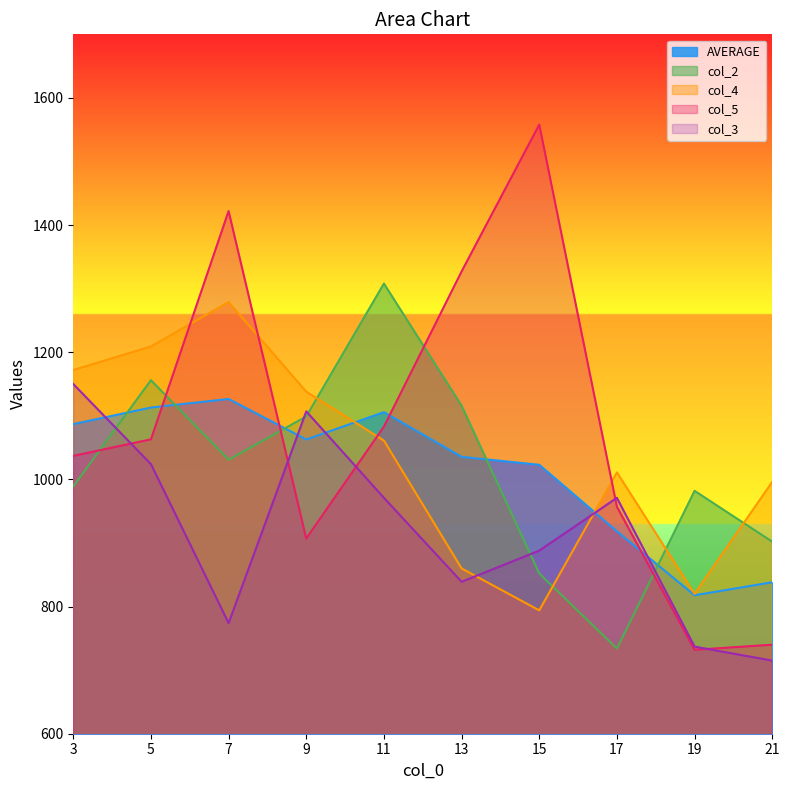

Rank the categories by col_5 value from highest to lowest.

15, 7, 13, 11, 5, 3, 17, 9, 21, 19